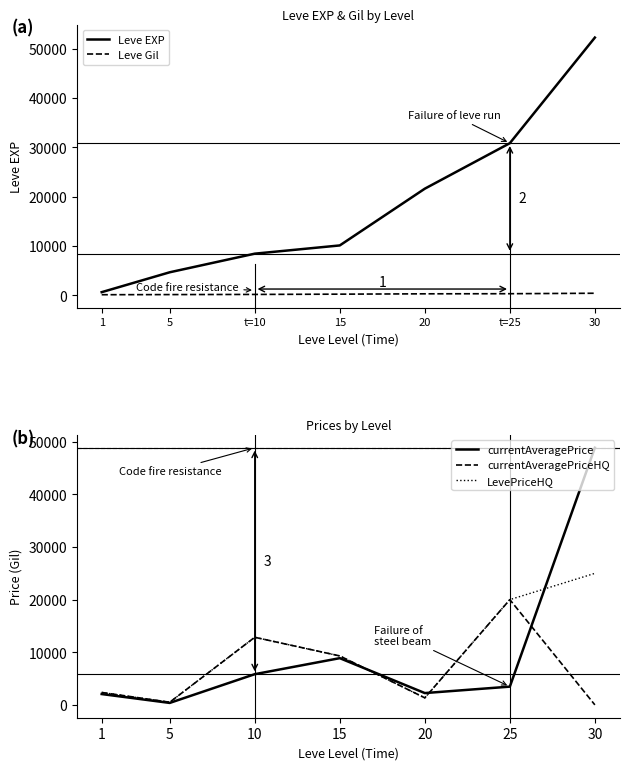

Which category has the highest value across all series?

30